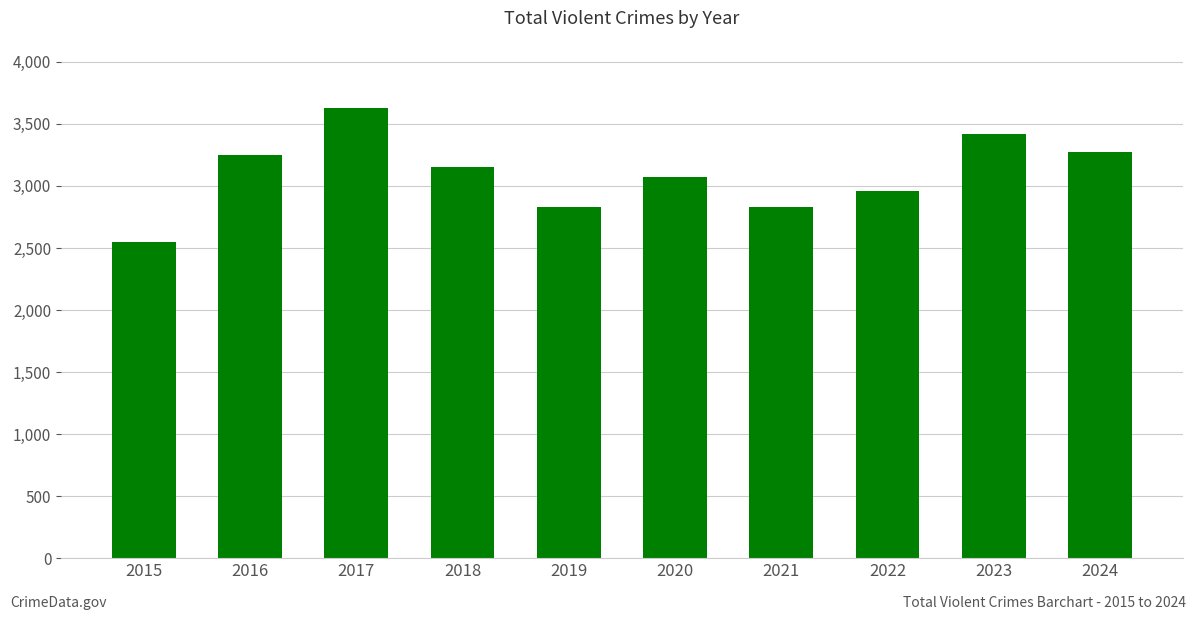

What is the approximate value at 2017, to the nearest 100?

3600